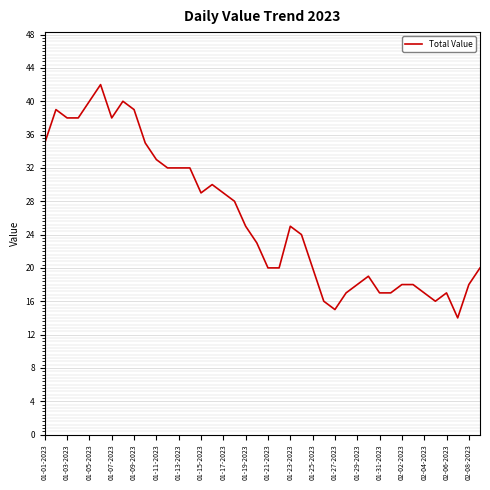

What is the difference between the maximum and minimum values?

28